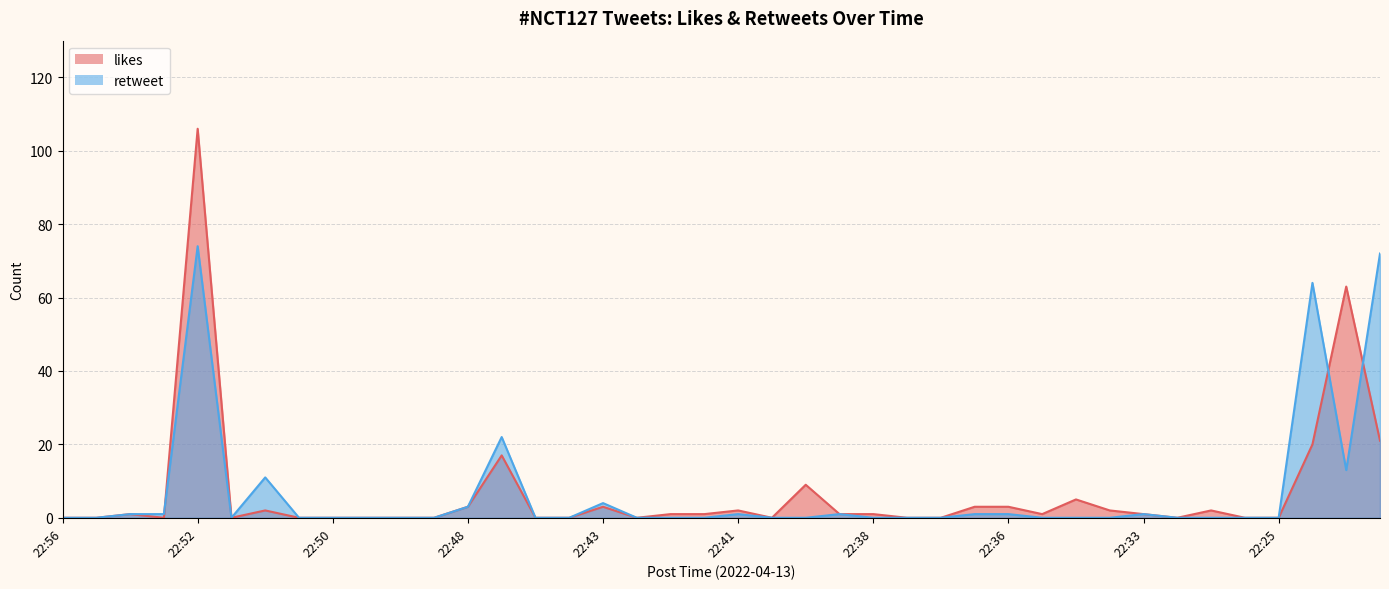

How many intersections are there between likes and retweet?

3